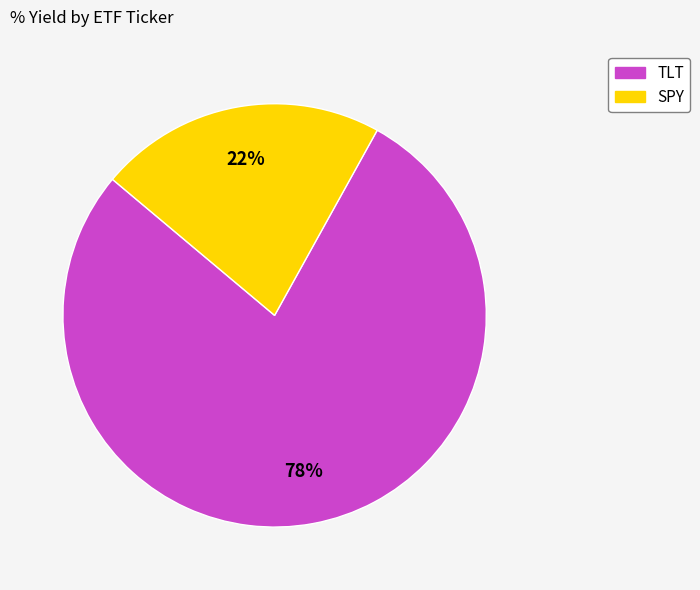

True or false: SPY accounts for 22% of the total.

True